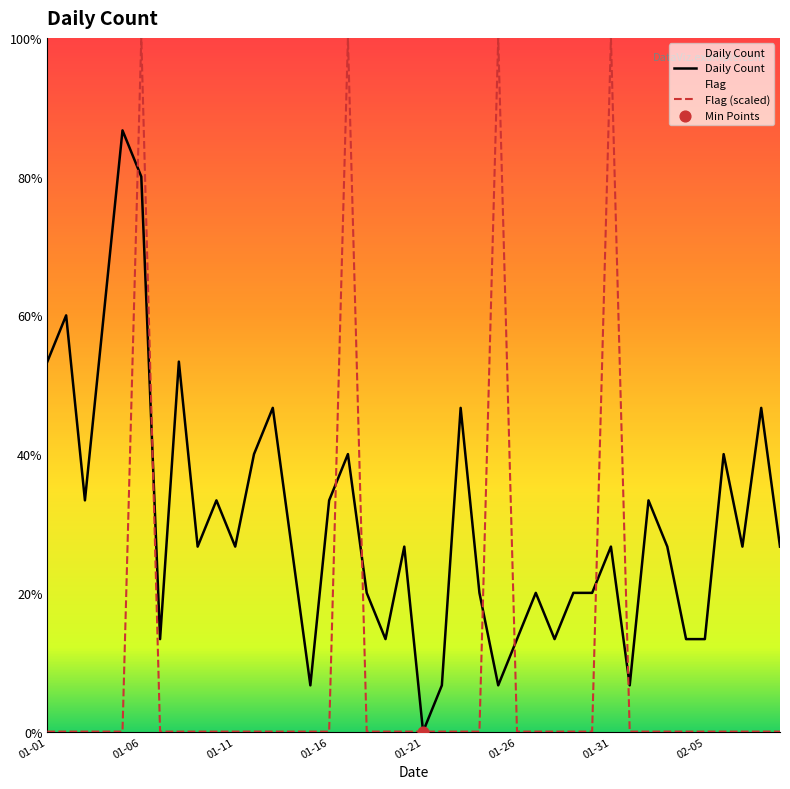

At how many categories does at least one series exceed 0?

39